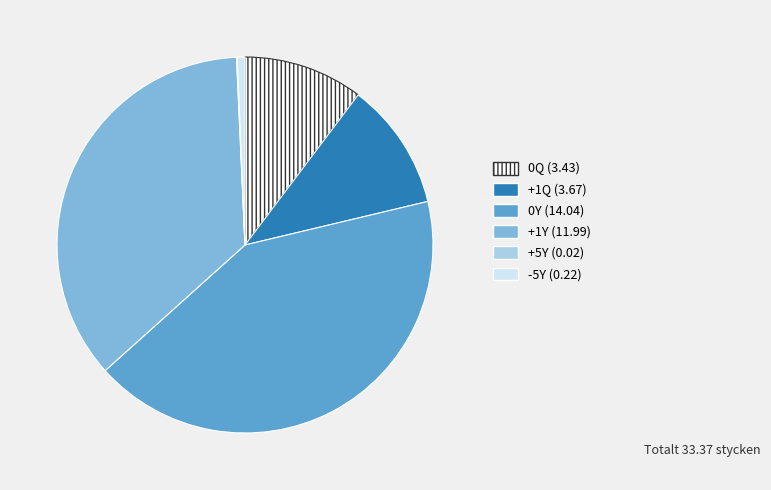

Is 0Q the majority of the pie?

No